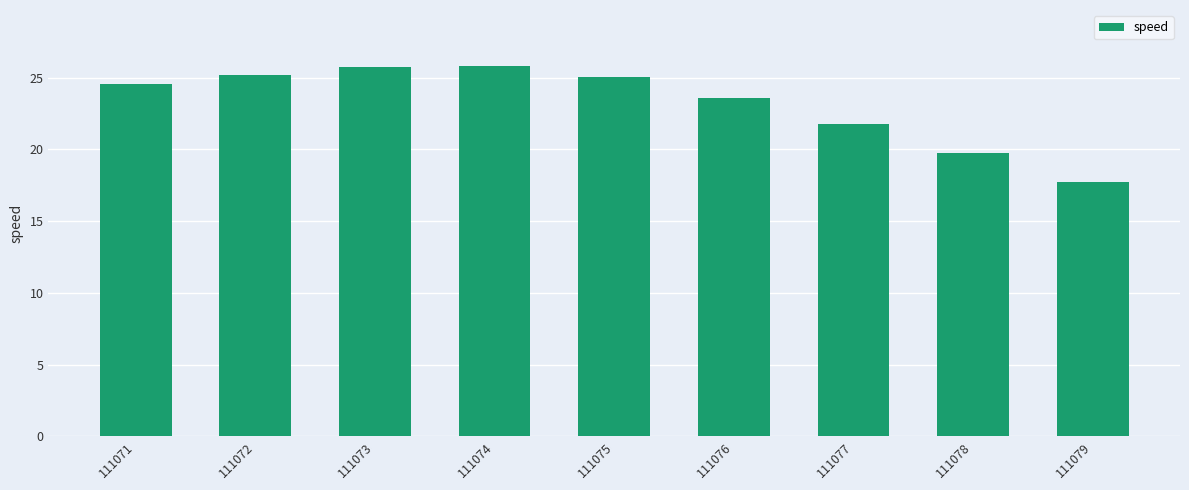

What is the sum of all values?

209.1